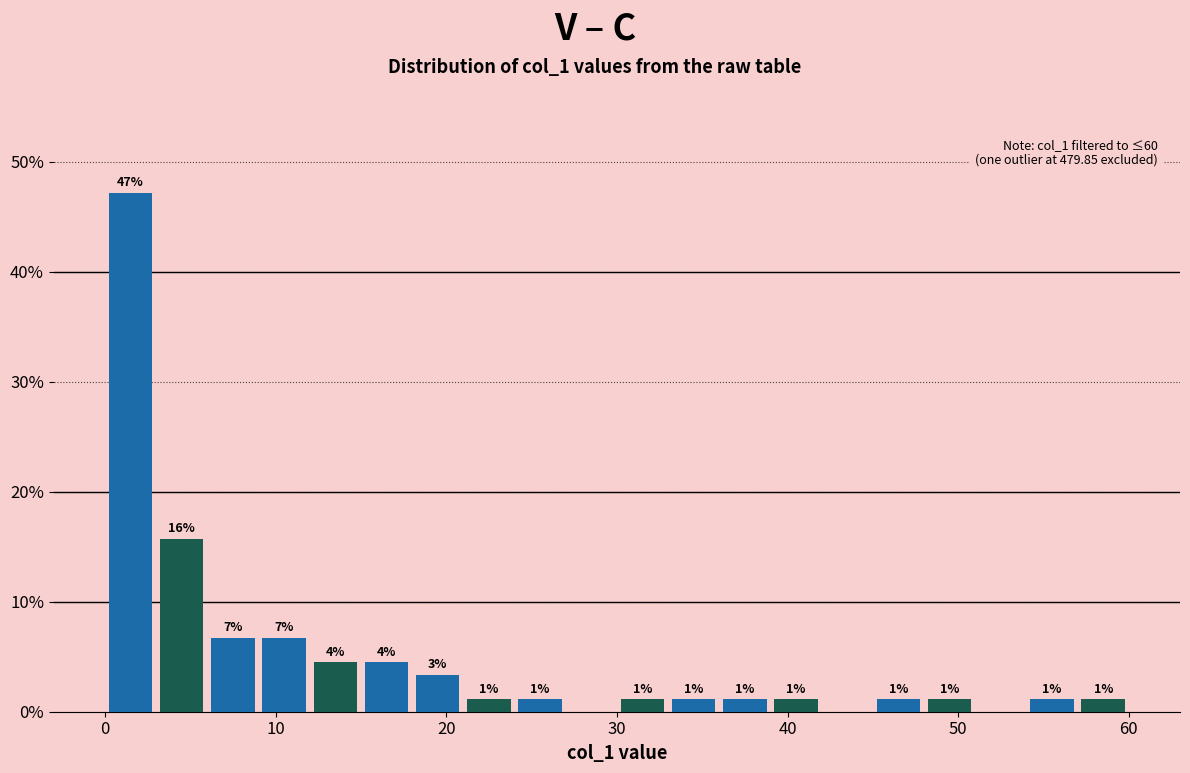

Around what value on the x-axis is the tallest bar? Give the approximate position of its centre, as read against the axis.

2